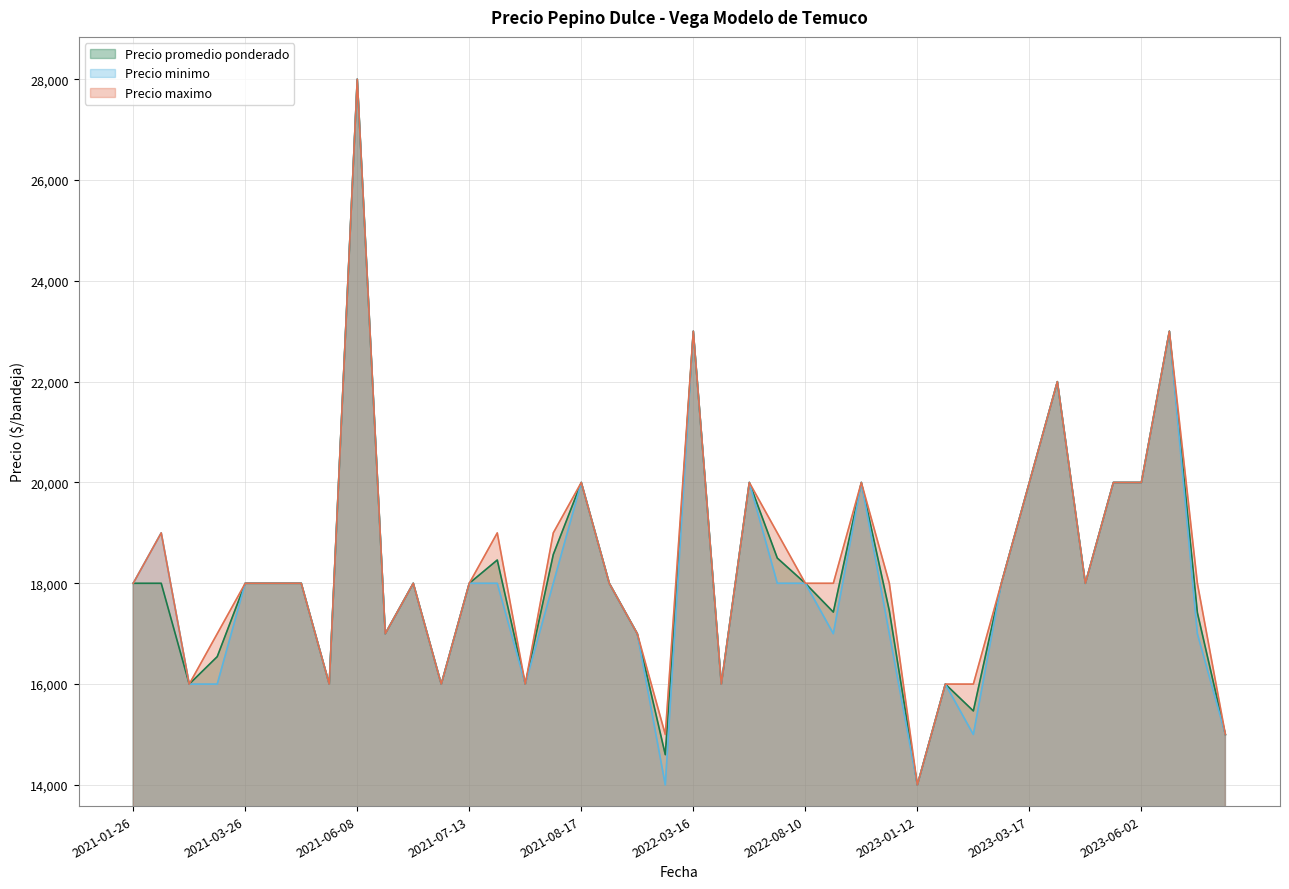

Is it true that Precio maximo equals 16000 at 2021-06-04?

True